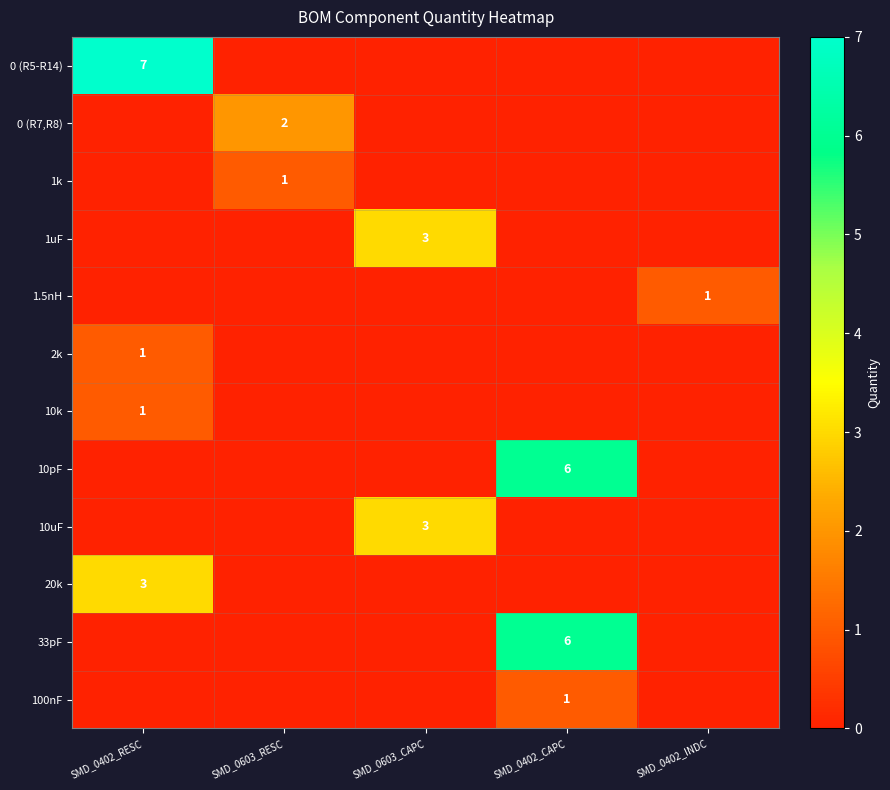

What is the sum of all 1.5nH values?

1